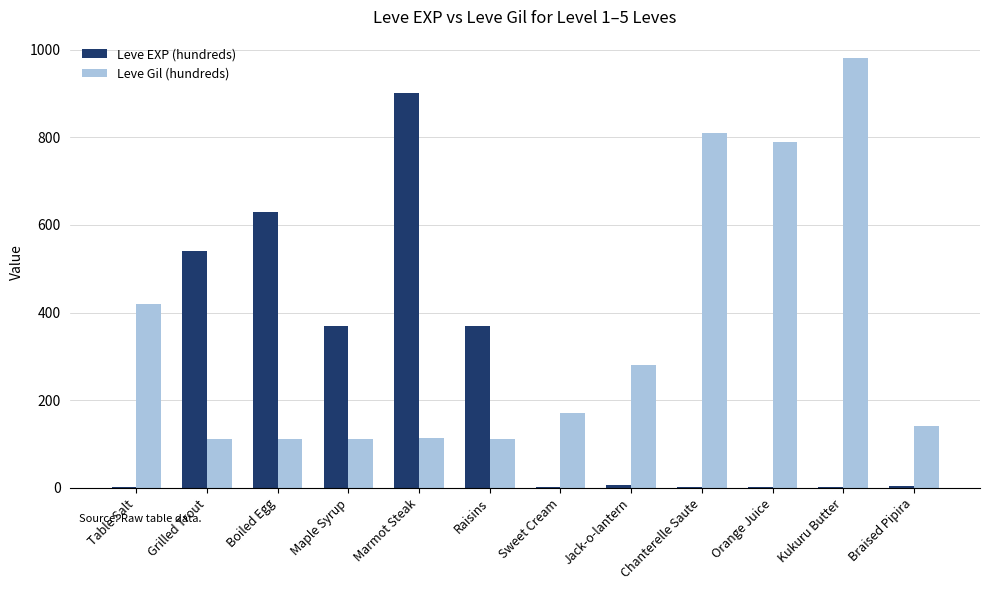

What is the sum of all Leve EXP (hundreds) values?

2825